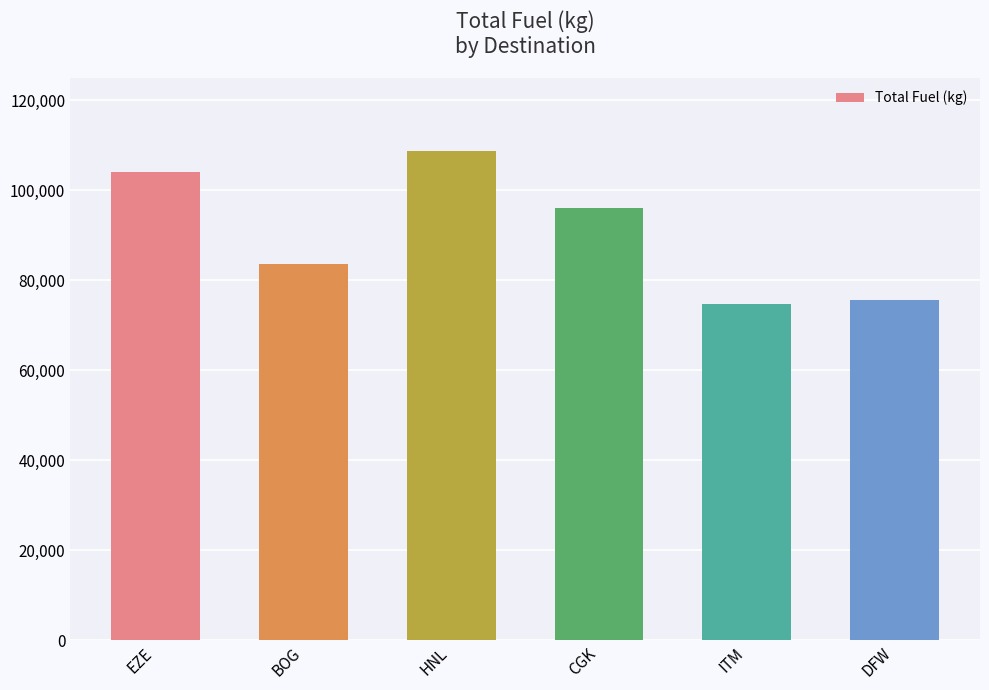

At which category does the chart reach its peak across all series?

HNL